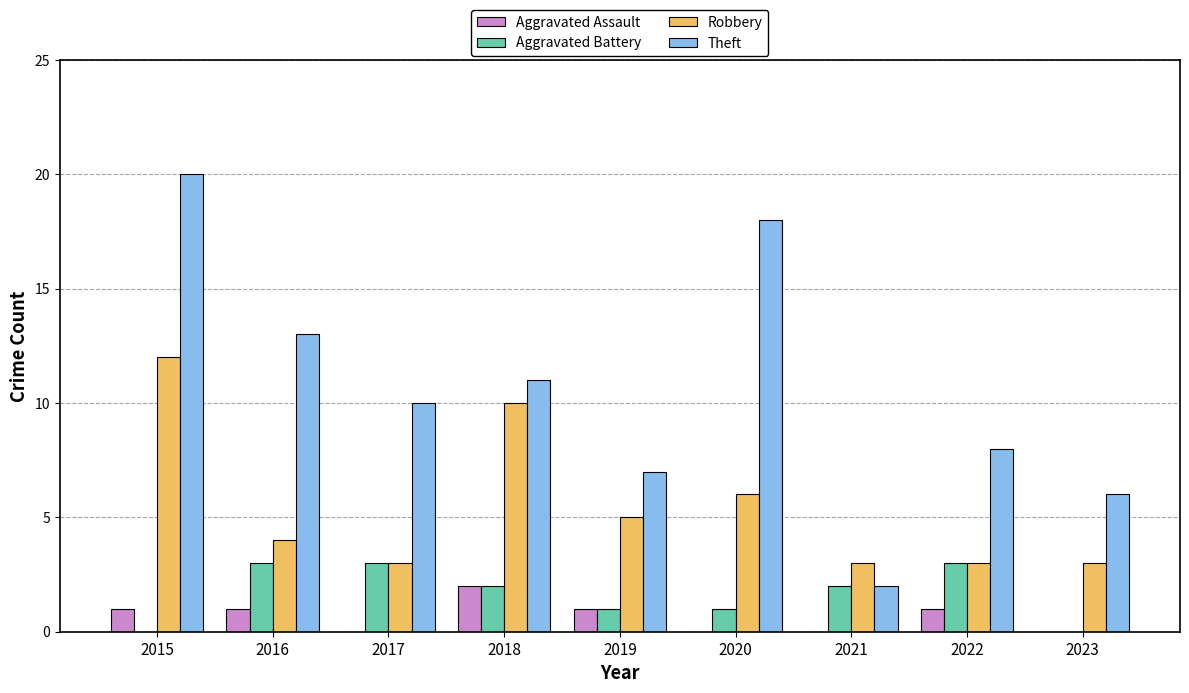

What is the sum of all Aggravated Battery values?

15